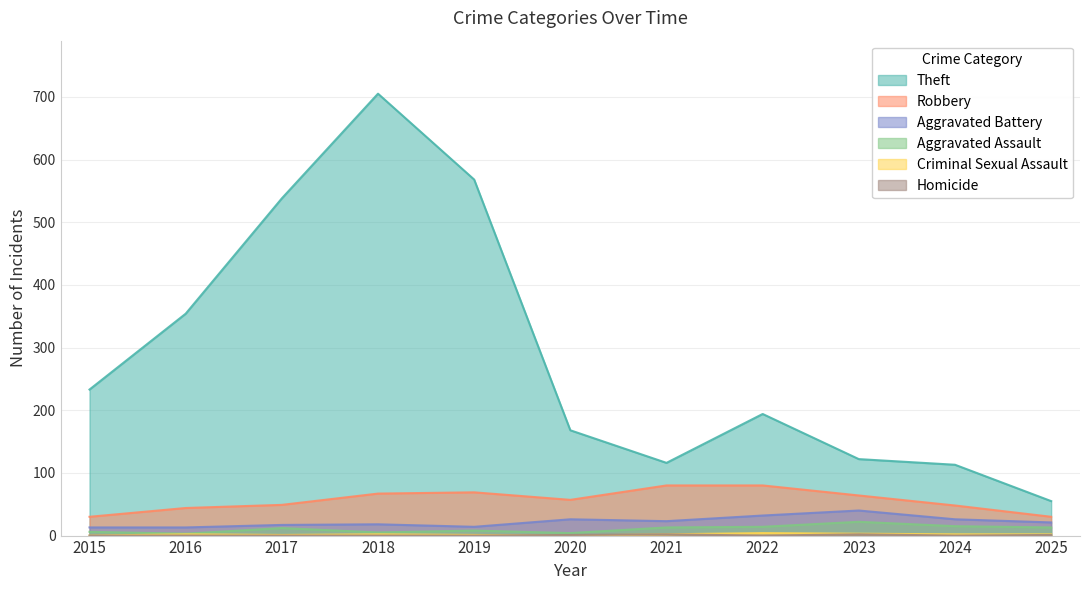

What is the difference between the Homicide values at 2017 and 2021?

2